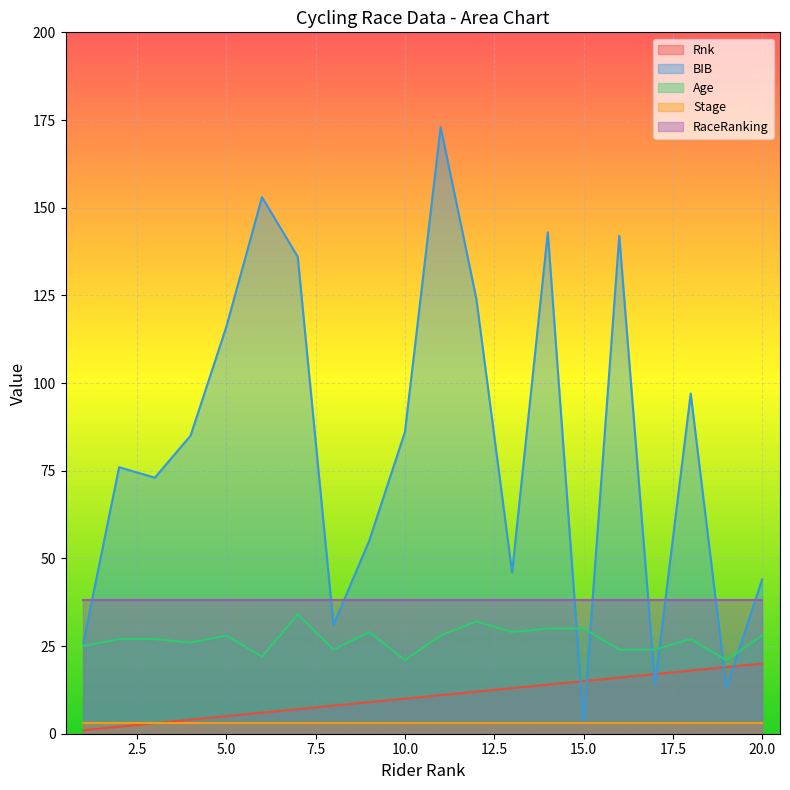

What is the value of the Rnk point at the 8th from the left?

8